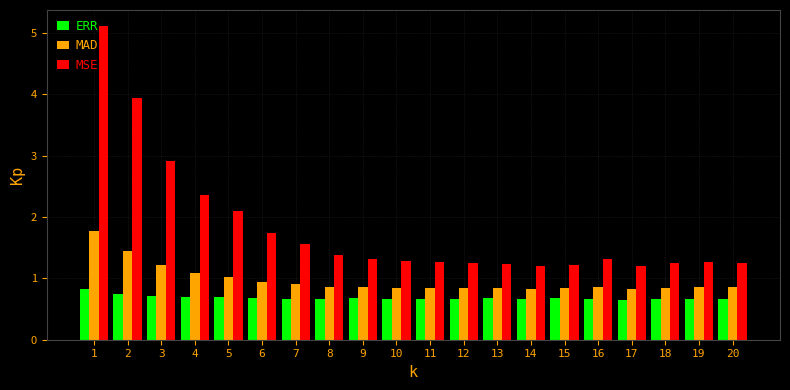

What is the difference between the maximum and second lowest values in the MAD series?

0.9